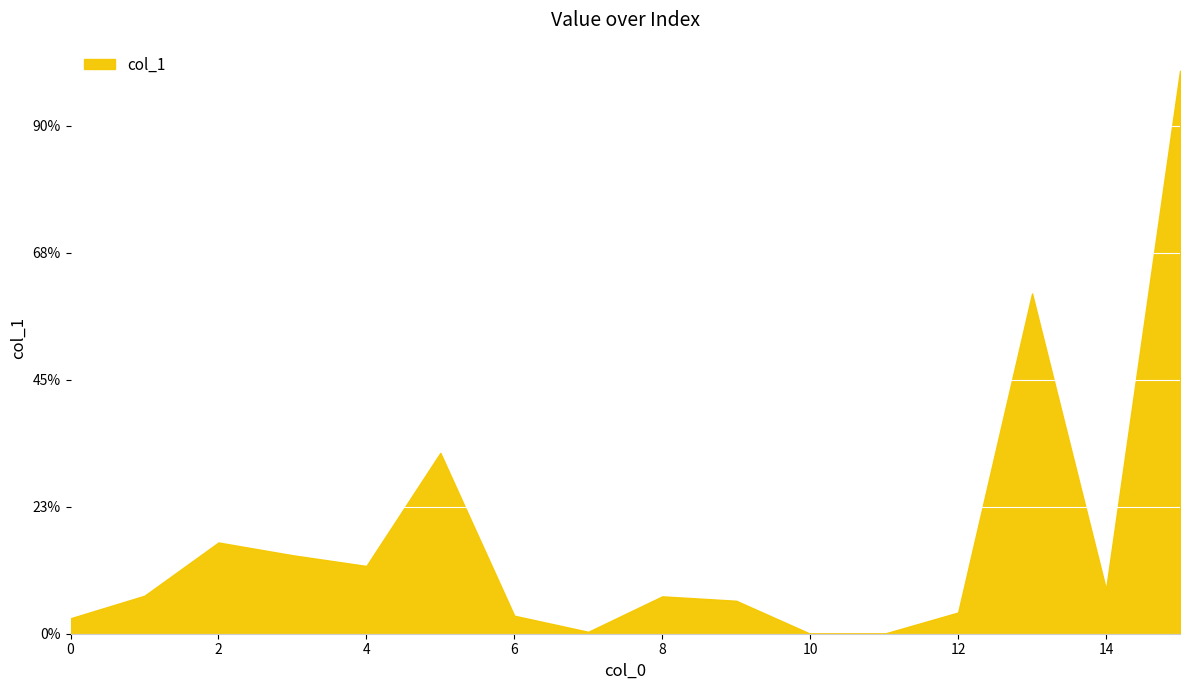

Does the chart have visible grid lines?

Yes